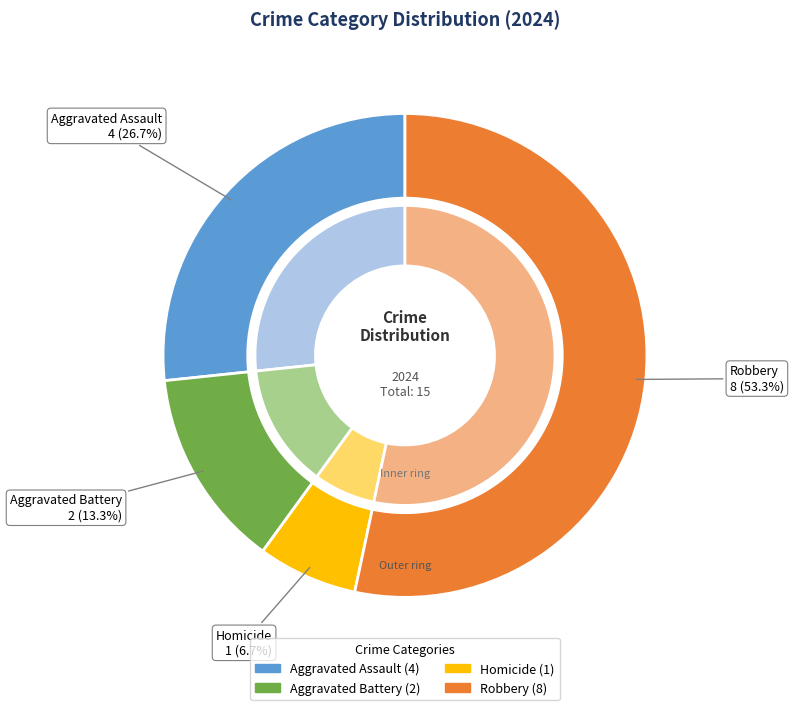

What is the largest slice in the pie chart?

Robbery